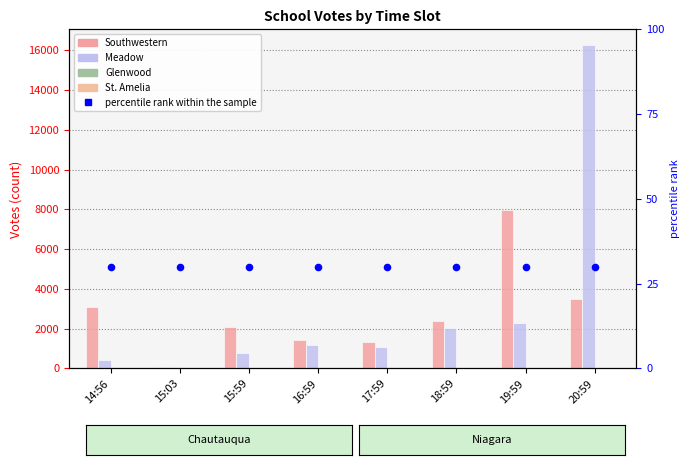

Which series has the widest spread of Y values?

Meadow